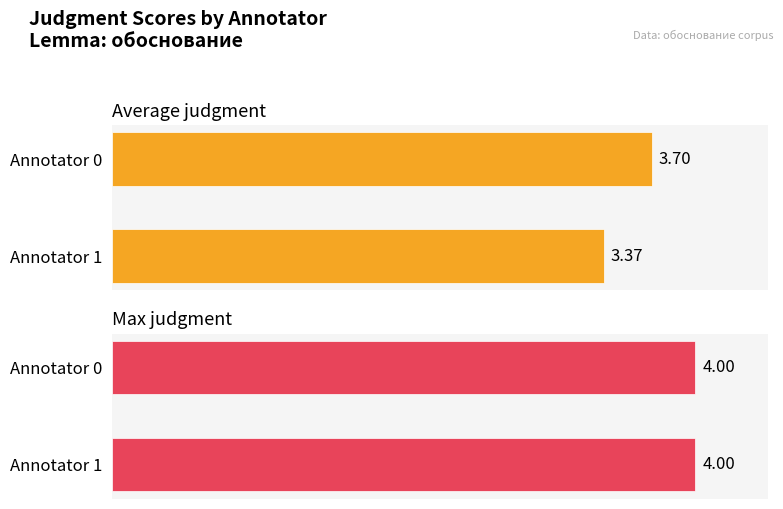

At which label is Average judgment closest to 3?

Annotator 1